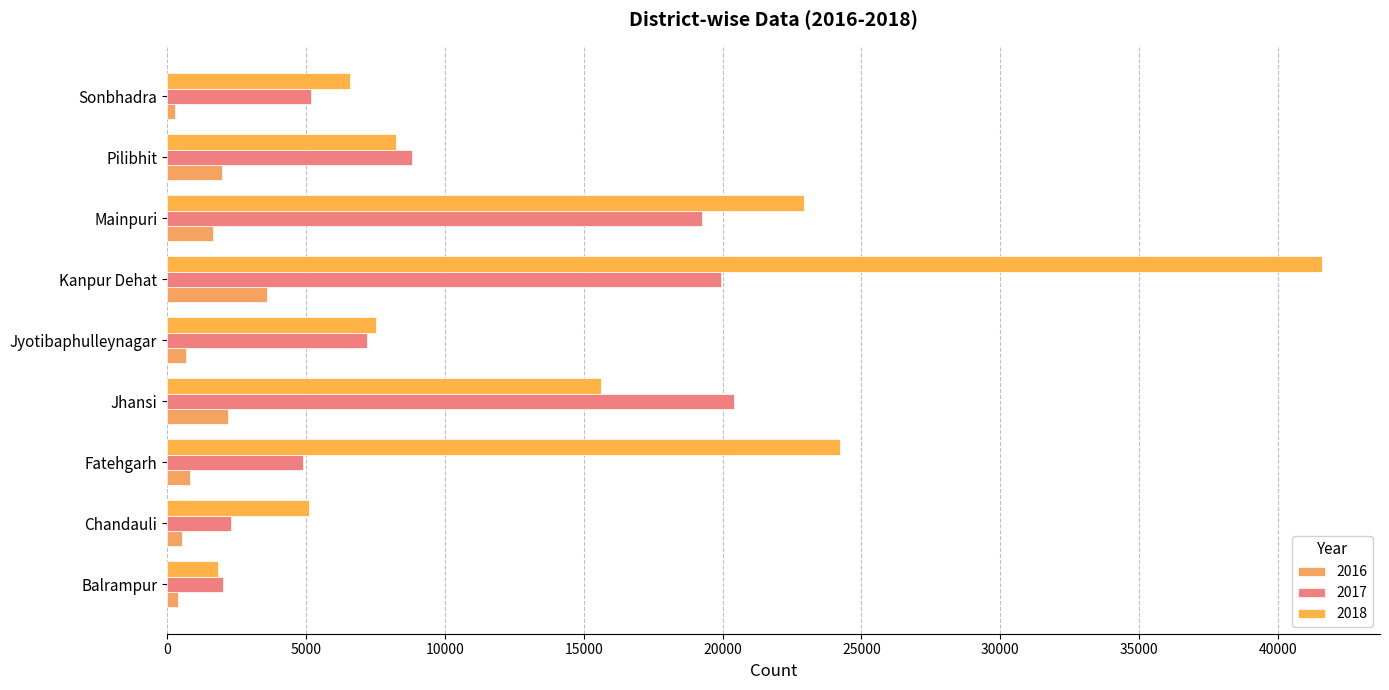

What is the minimum value for 2018?

1818